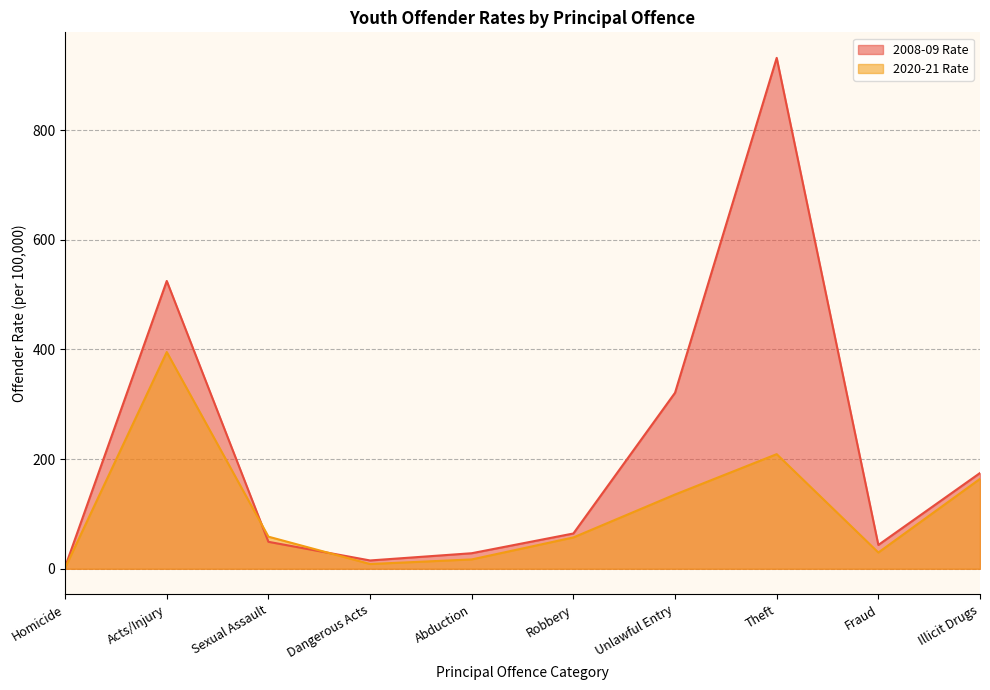

Between Illicit Drugs and Sexual Assault, which is larger?

Illicit Drugs